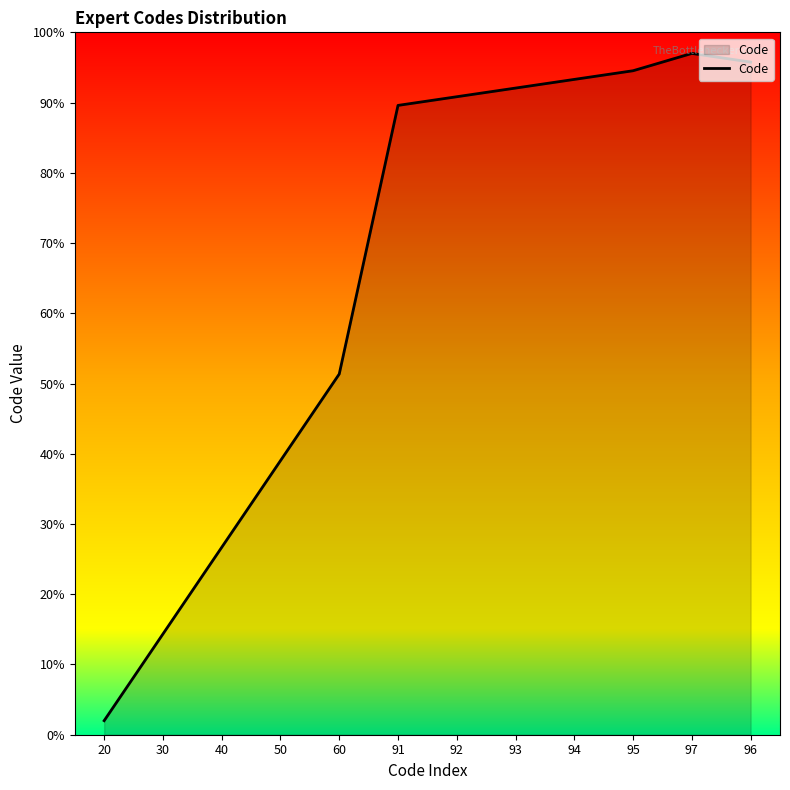

How many lines are shown in the chart?

1